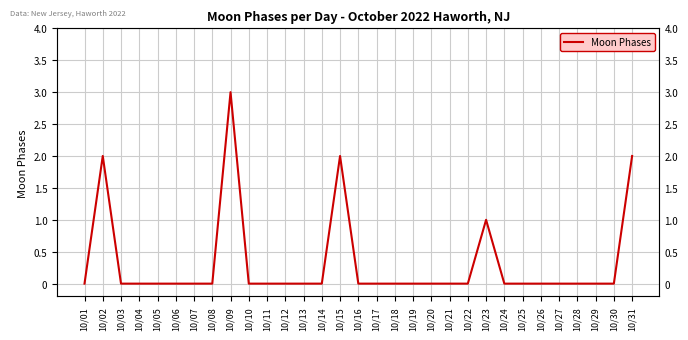

Reading left to right, extract all data points from this chart.

10/01=0	10/02=2	10/03=0	10/04=0	10/05=0	10/06=0	10/07=0	10/08=0	10/09=3	10/10=0	10/11=0	10/12=0	10/13=0	10/14=0	10/15=2	10/16=0	10/17=0	10/18=0	10/19=0	10/20=0	10/21=0	10/22=0	10/23=1	10/24=0	10/25=0	10/26=0	10/27=0	10/28=0	10/29=0	10/30=0	10/31=2